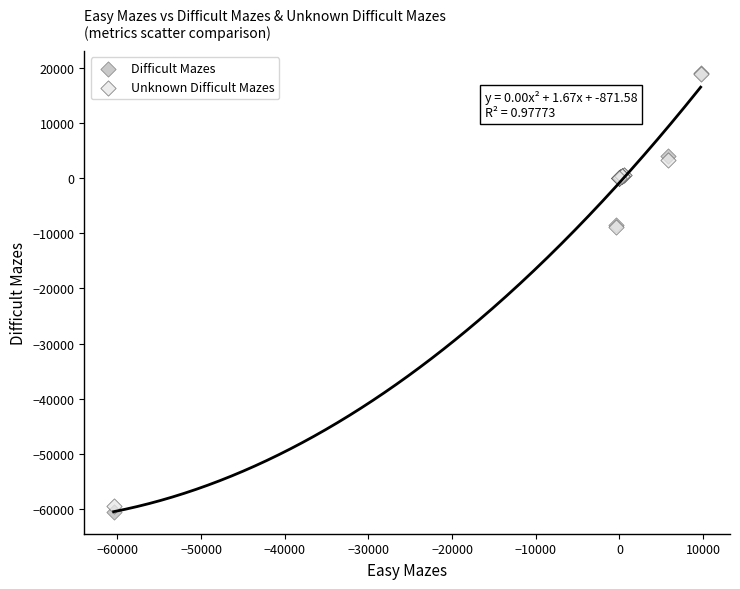

Which series contains the lowest Y value?

Difficult Mazes